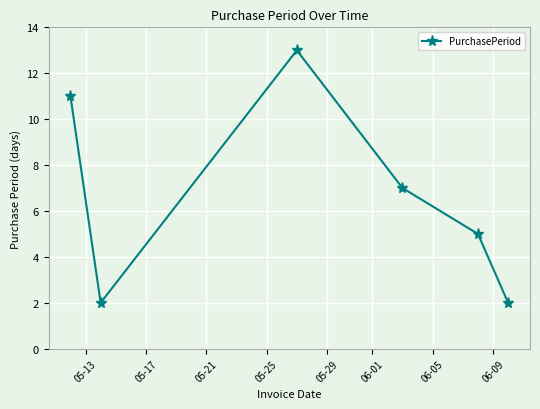

What is the difference between the second highest and minimum values?

9